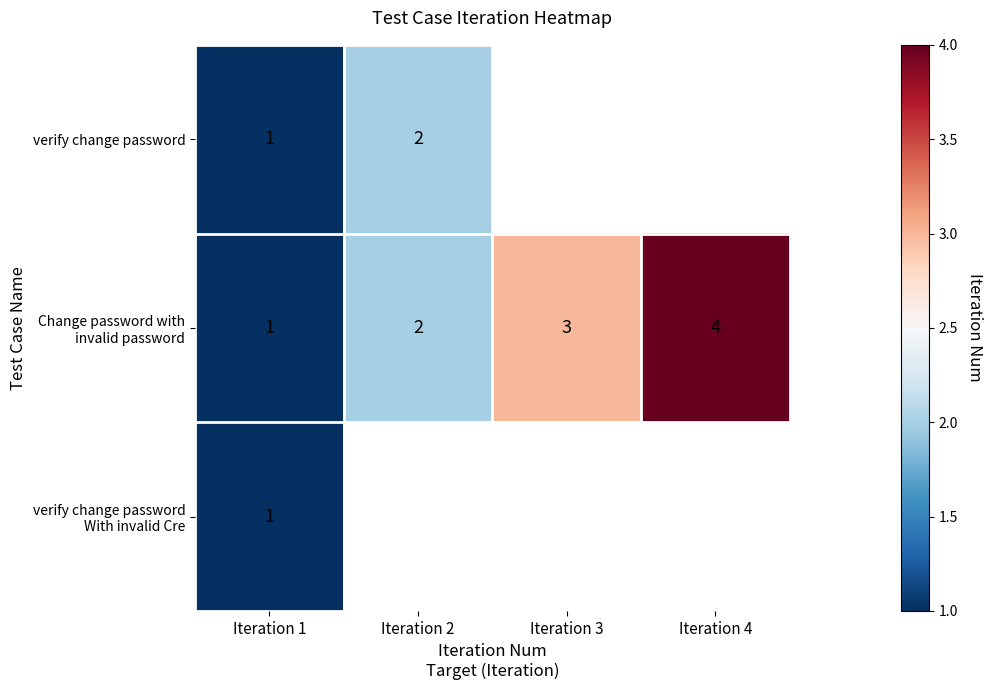

Is it true that verify change password equals 1 at Iteration 1?

True